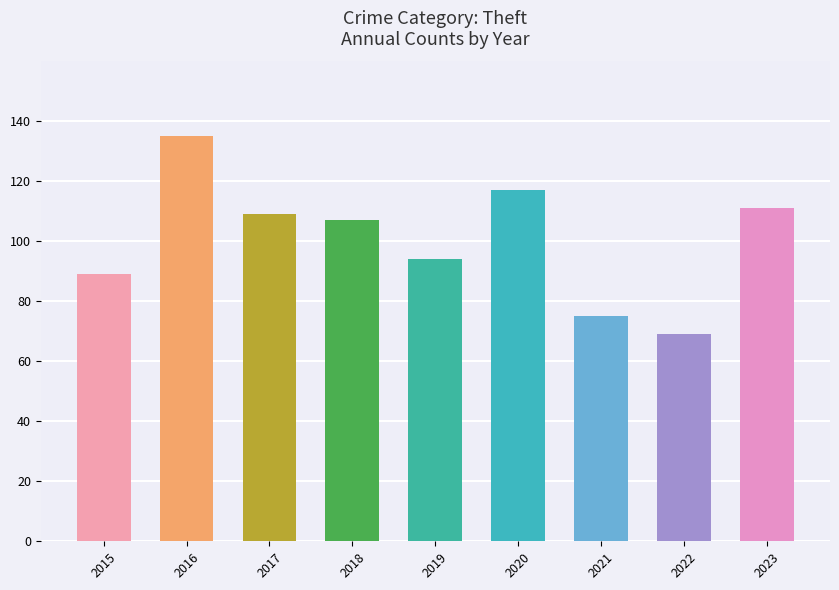

Where does the data first go above 107?

2016